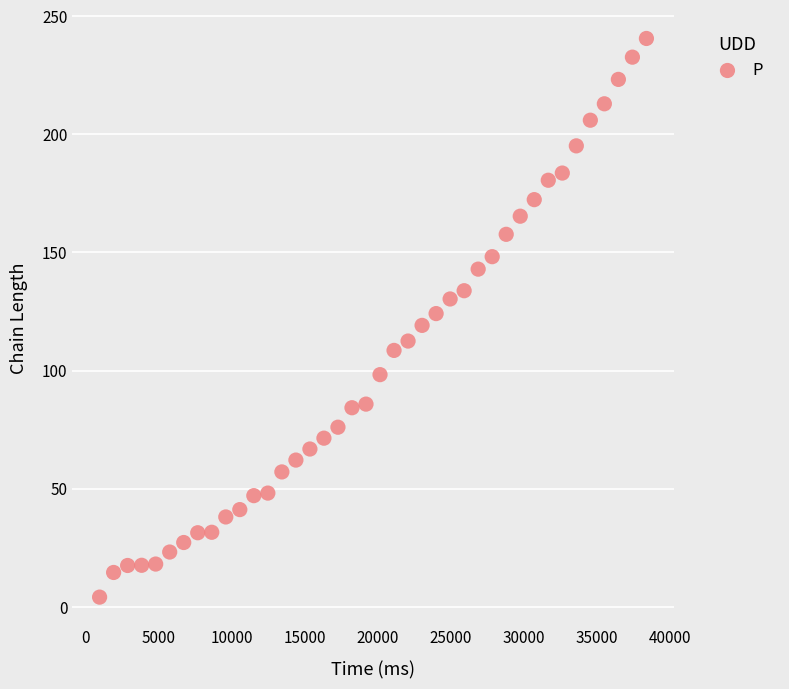

What is the range of X values (max minus min)?

37440.0